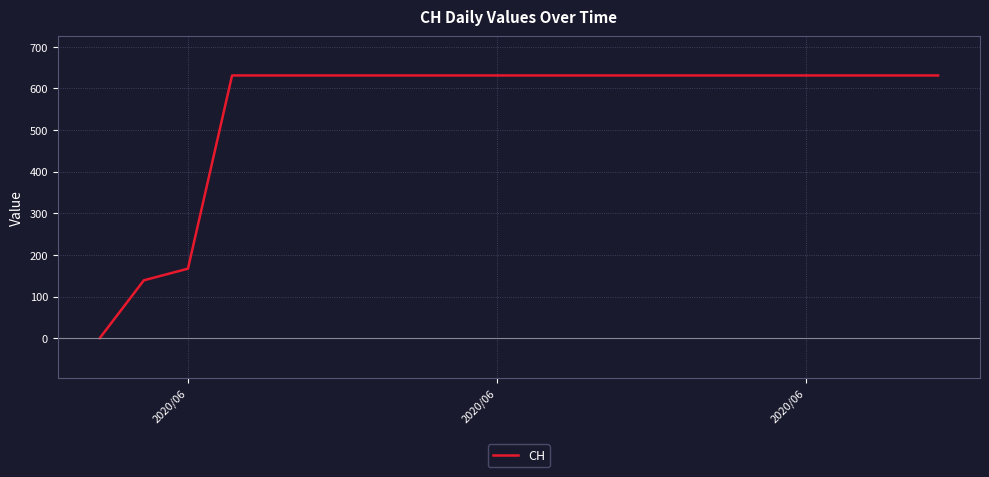

Reading left to right, list all the values displayed in this chart.

0	139	167	631	631	631	631	631	631	631	631	631	631	631	631	631	631	631	631	631